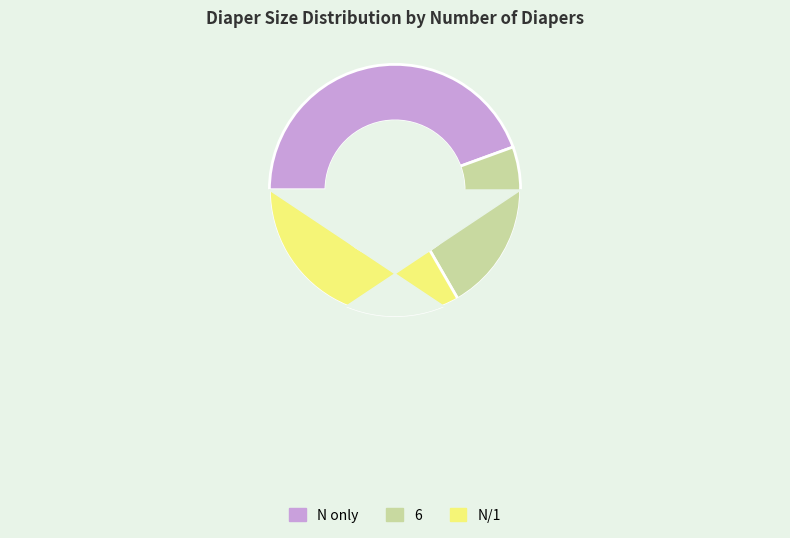

To the nearest percent, what is the difference between the largest and smallest slice percentages?

22%